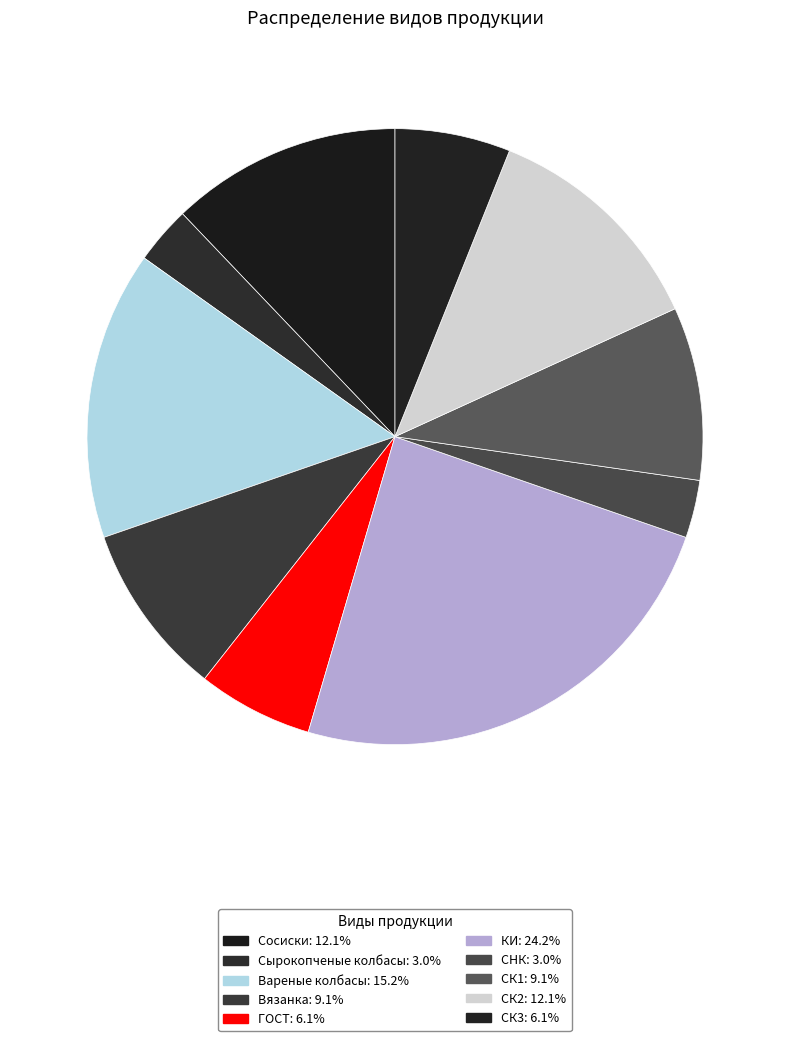

How many slices are in this pie chart?

10